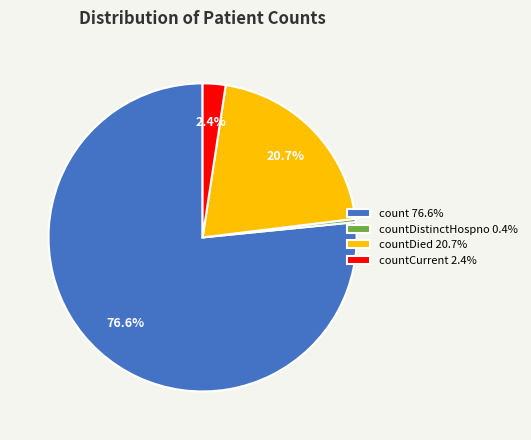

Which has a higher value, countDied 20.7% or count 76.6%?

count 76.6%